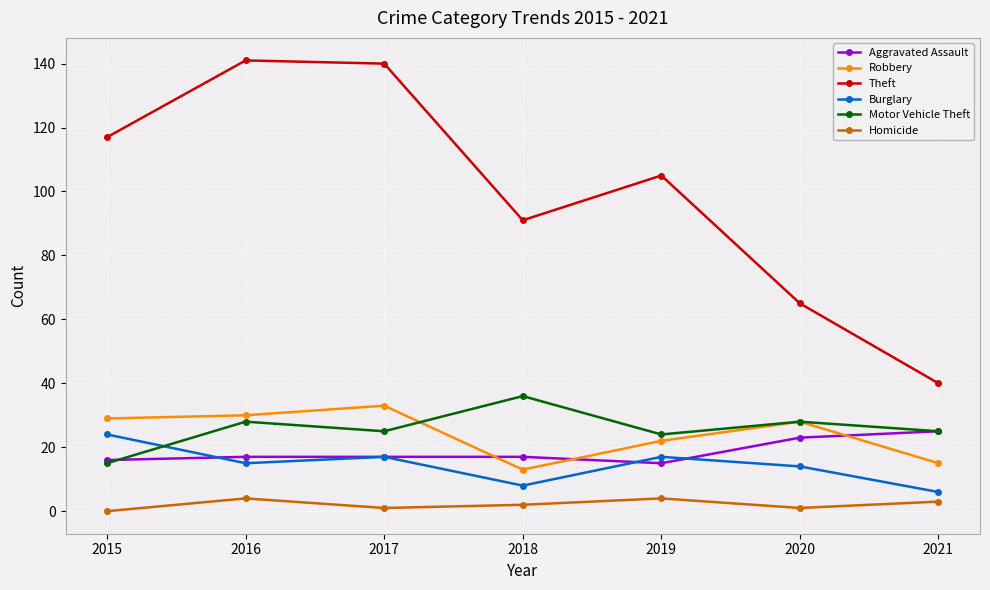

In Theft, how many points are higher than both neighbors (excluding endpoints)?

2